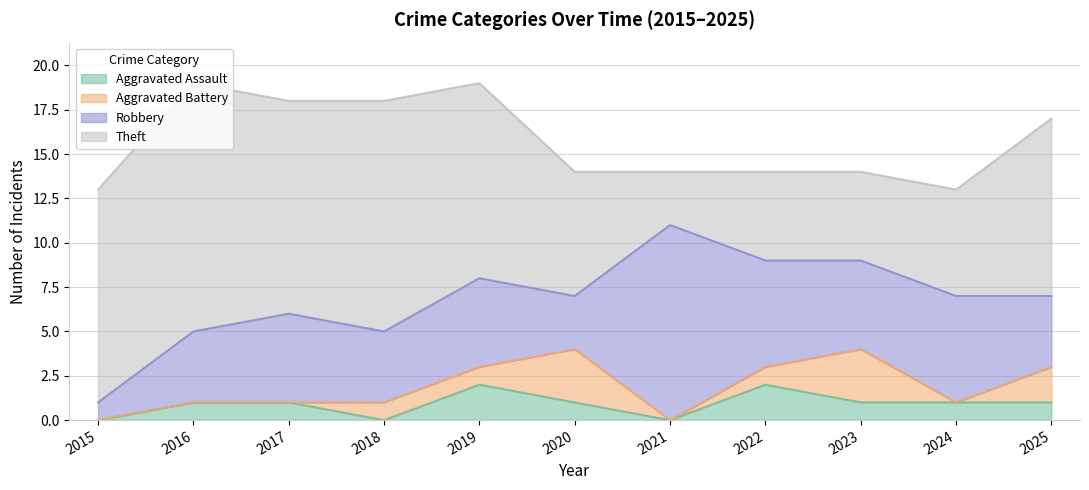

How many interior local valleys does the Aggravated Battery series have?

2